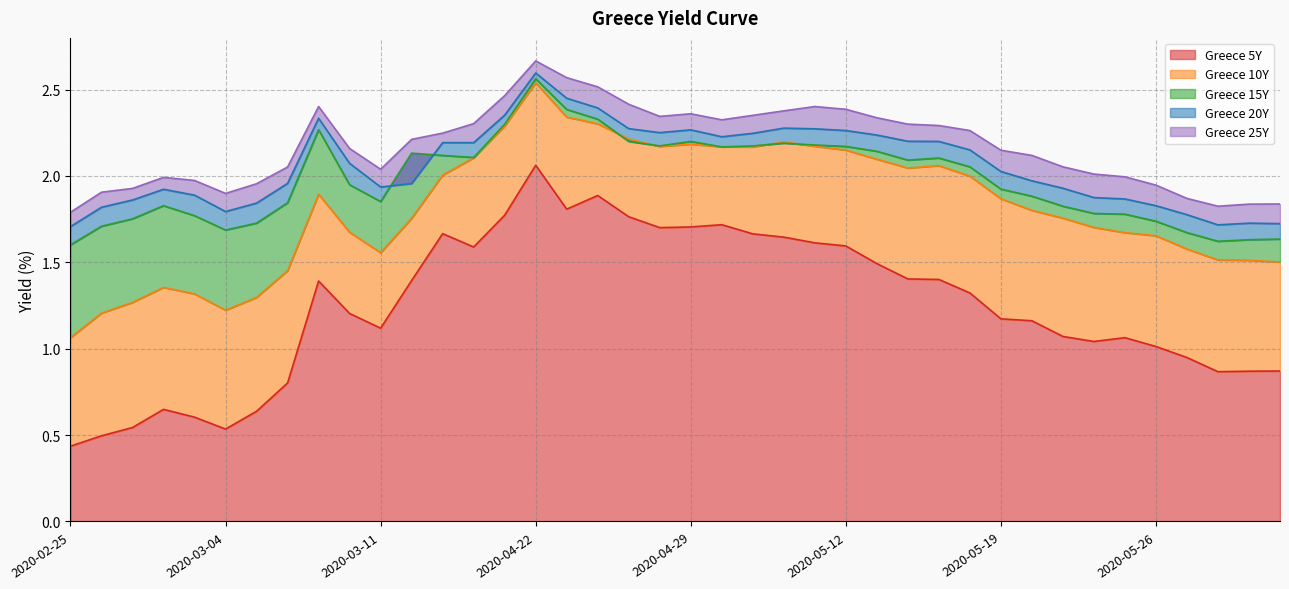

Is the value of Greece 25Y at 2020-05-05 greater than the value of Greece 20Y at 2020-03-13?

Yes